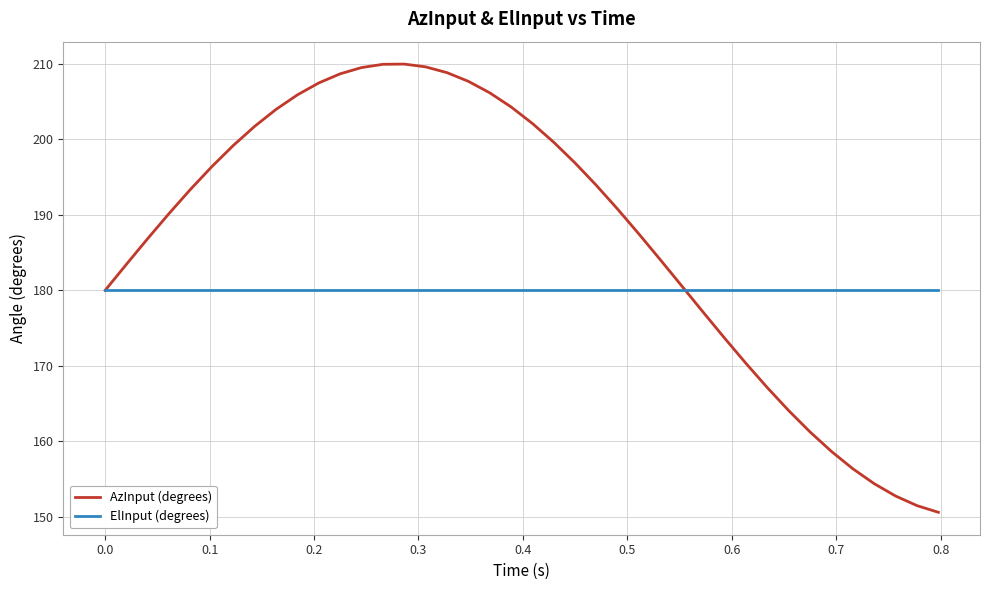

Rank the series by their maximum value, from lowest to highest.

ElInput (degrees), AzInput (degrees)